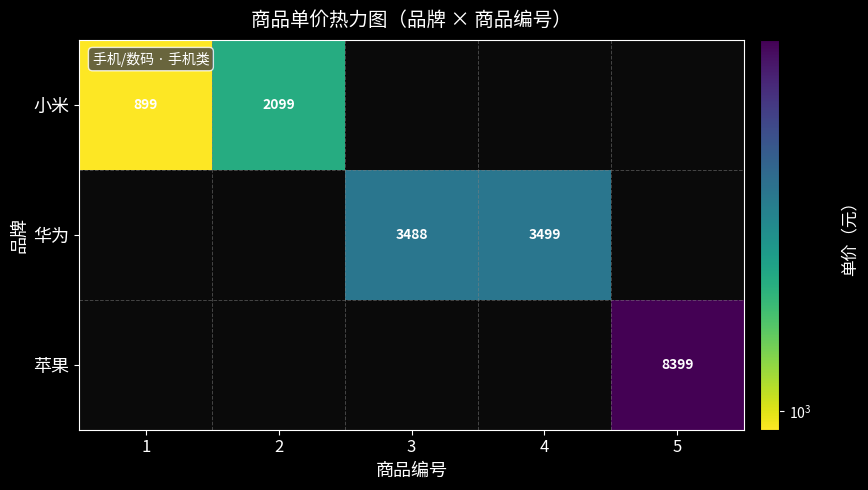

The 小米 series shows 2099 at 2. True or false?

True